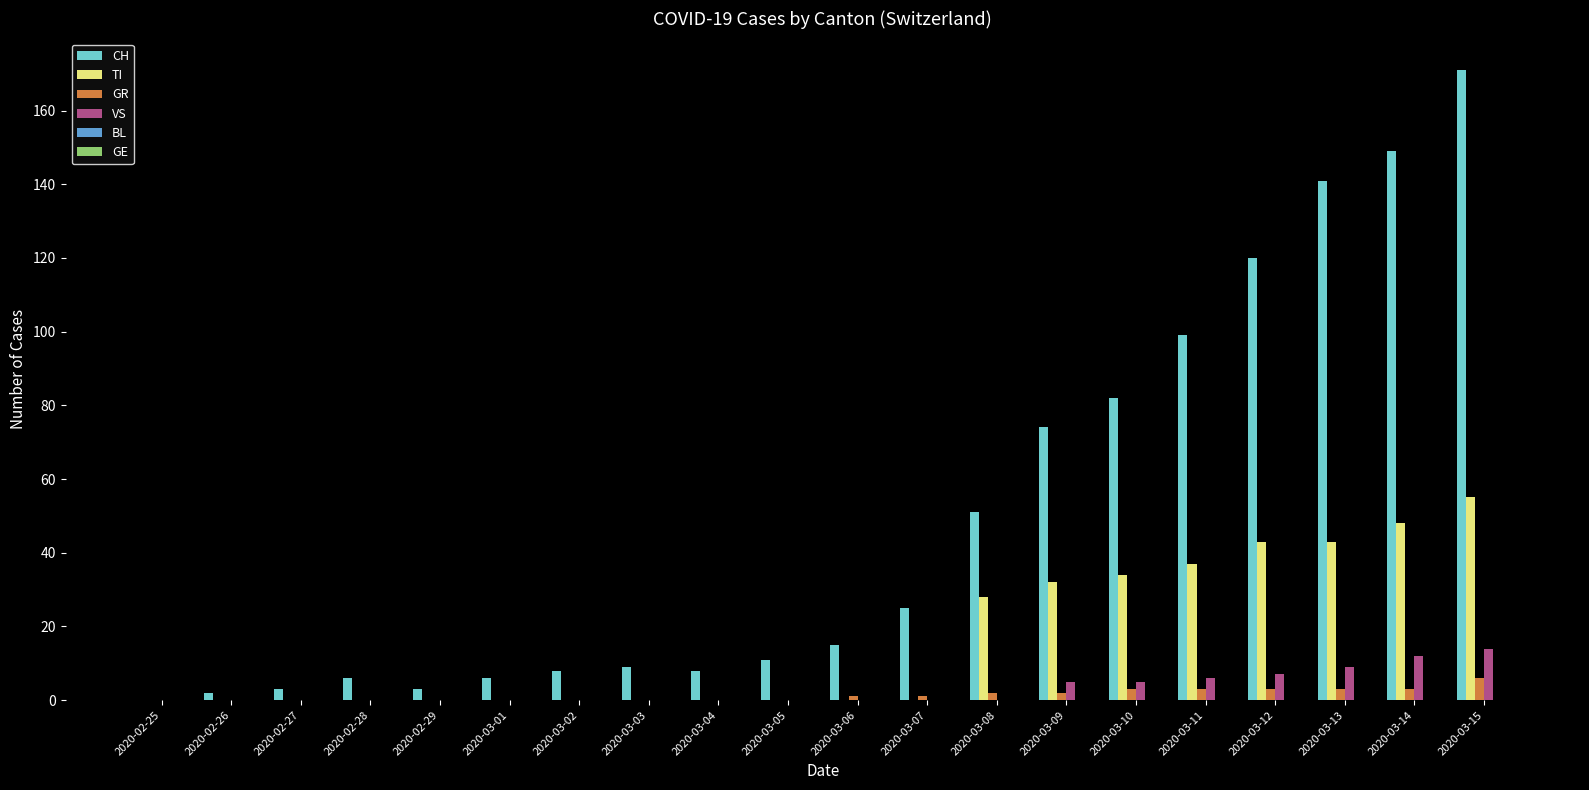

Between 2020-03-05 and 2020-03-14, which series saw the biggest shift?

CH